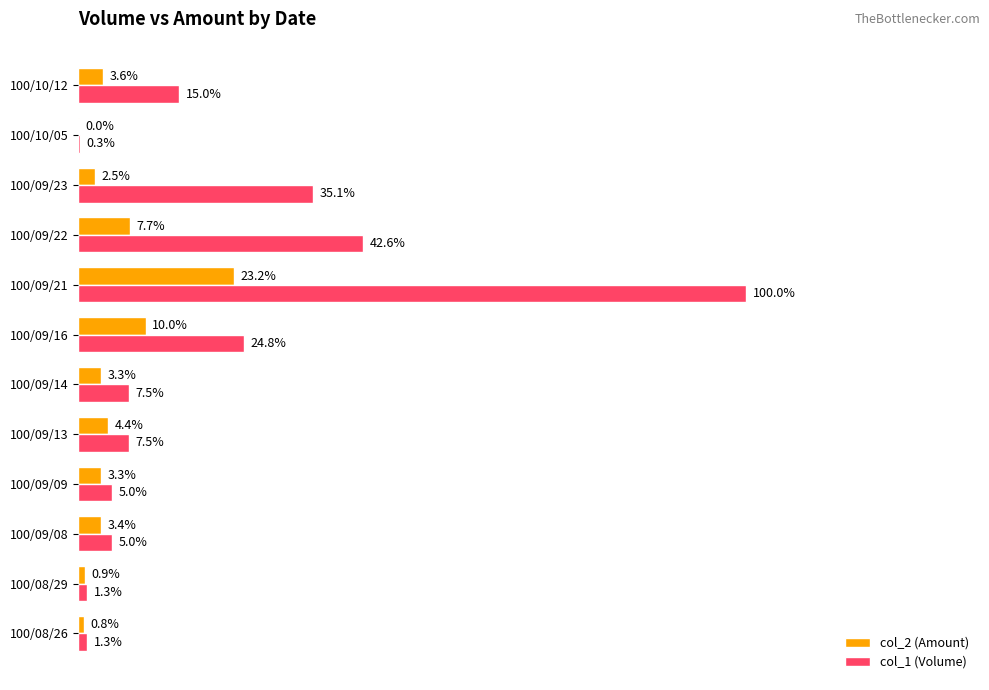

Which series has the widest spread of values?

col_1 (Volume)